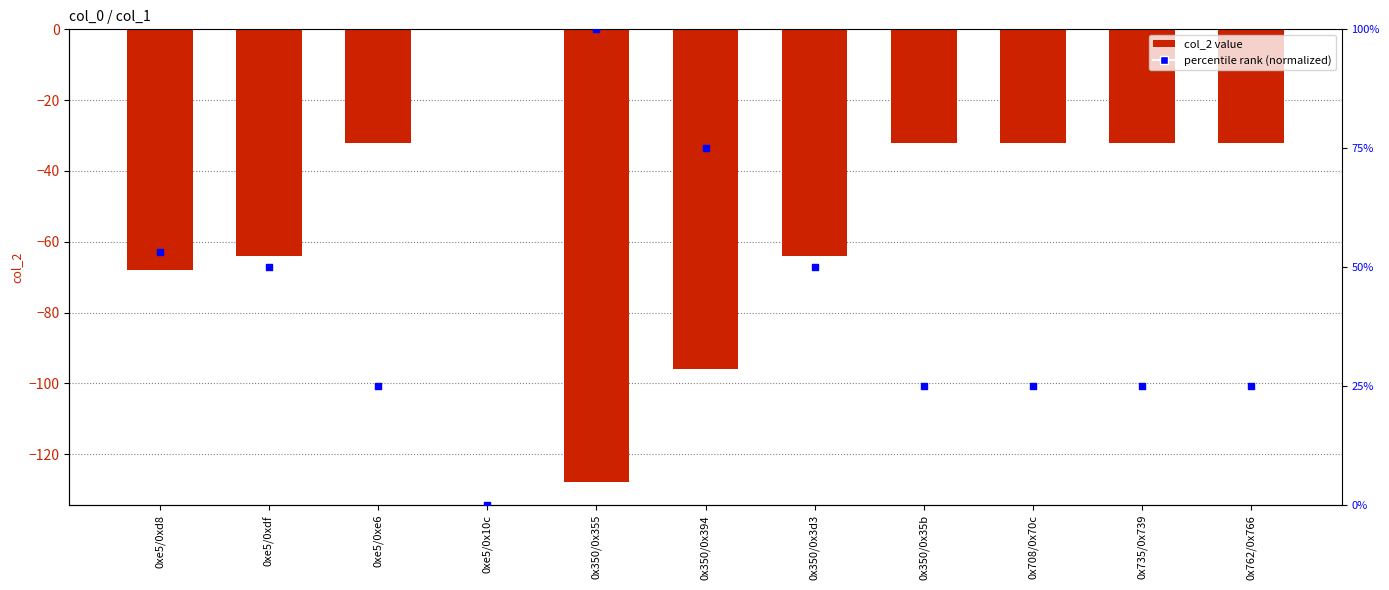

Which series has the widest spread of Y values?

percentile rank